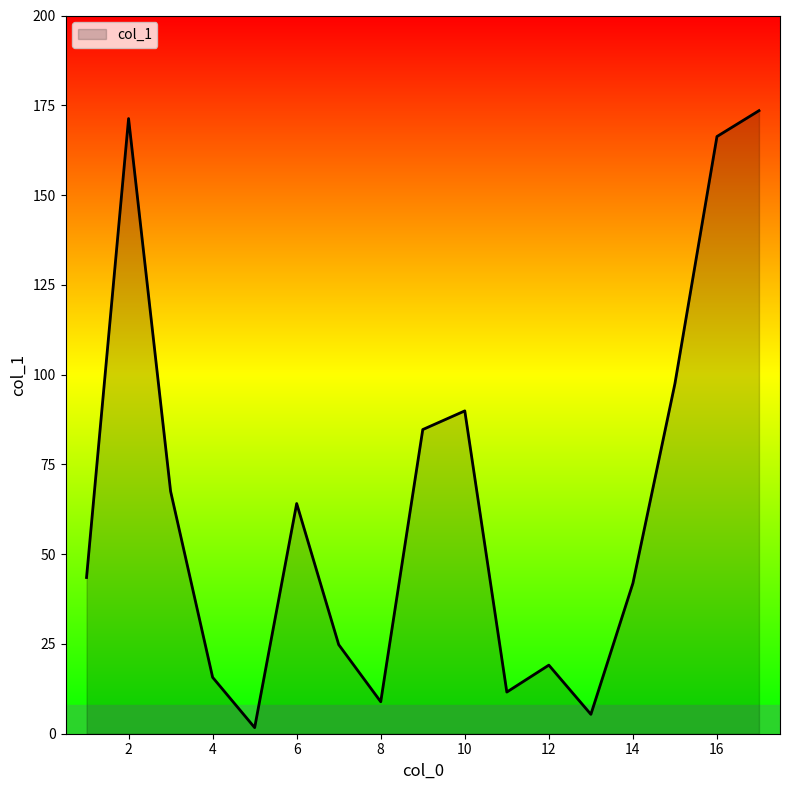

What is the greatest value displayed?

173.5